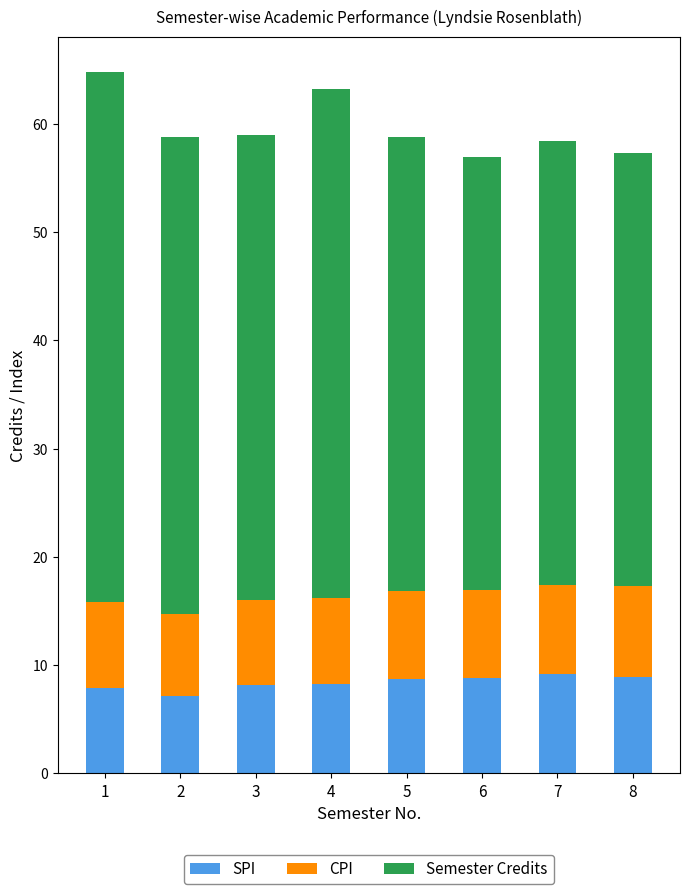

What is the average value of the SPI series?

8.4